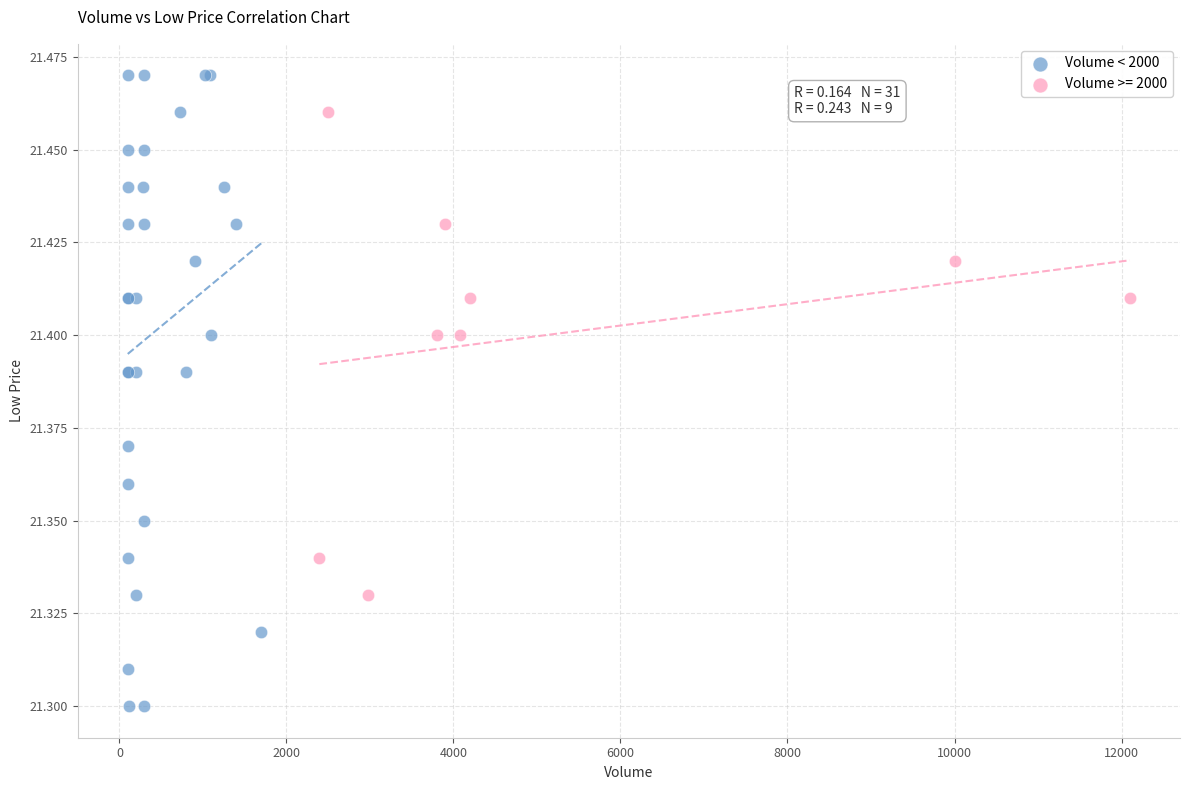

Which series has the largest Y range (max minus min)?

Volume < 2000